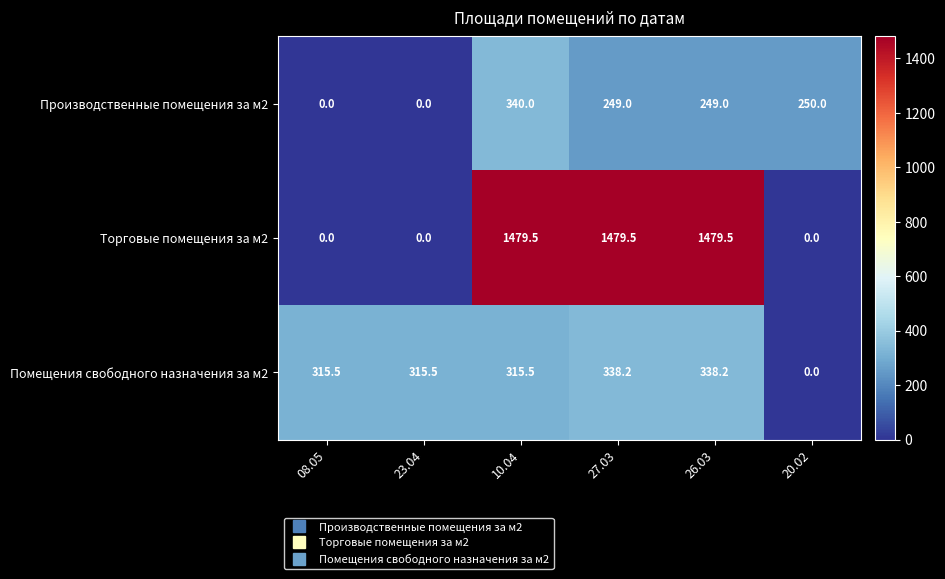

The value of Торговые помещения за м2 at 20.02 is 519.1. True or false?

False